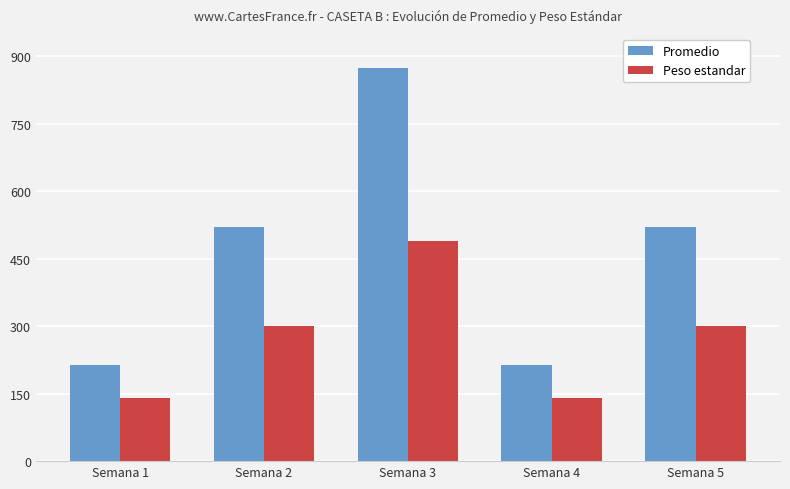

Count the number of data series in this chart.

2